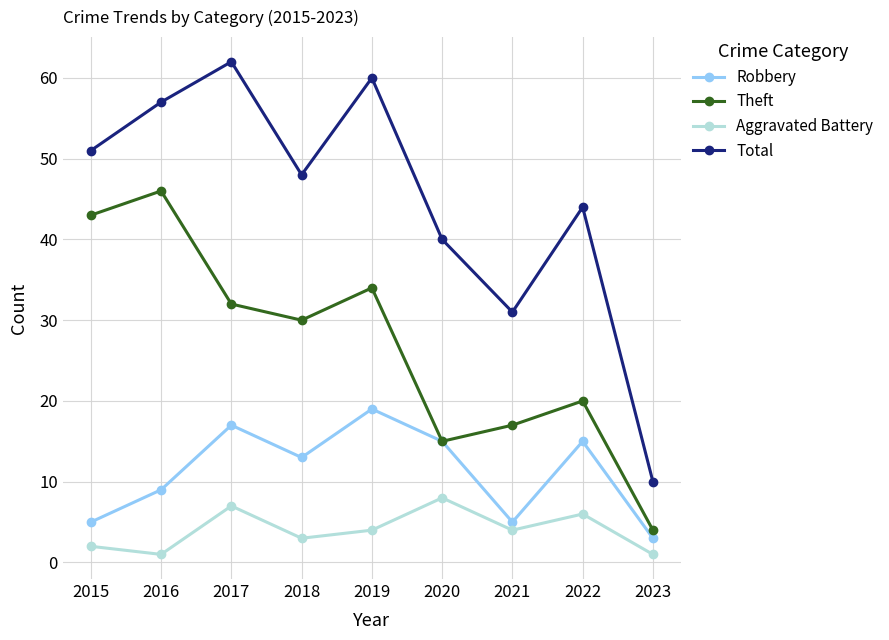

Is it true that Aggravated Battery equals 4 at 2019?

True